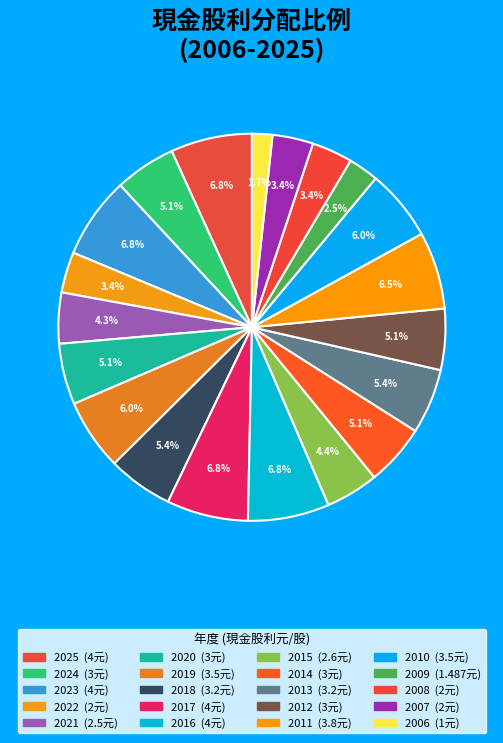

Is there any slice that represents more than half of the pie?

No